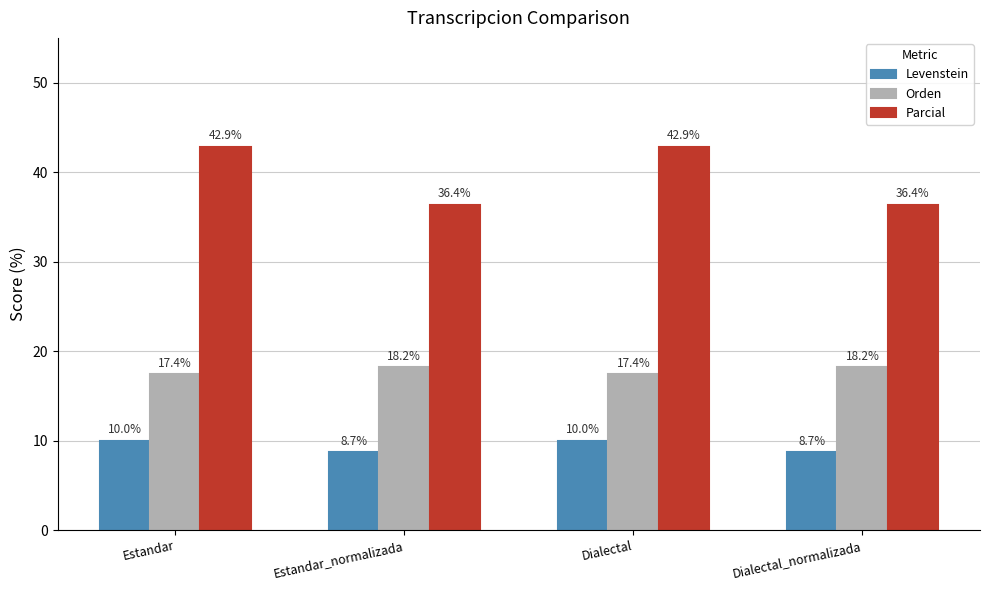

What is the difference between the highest and lowest values at Dialectal?

32.9